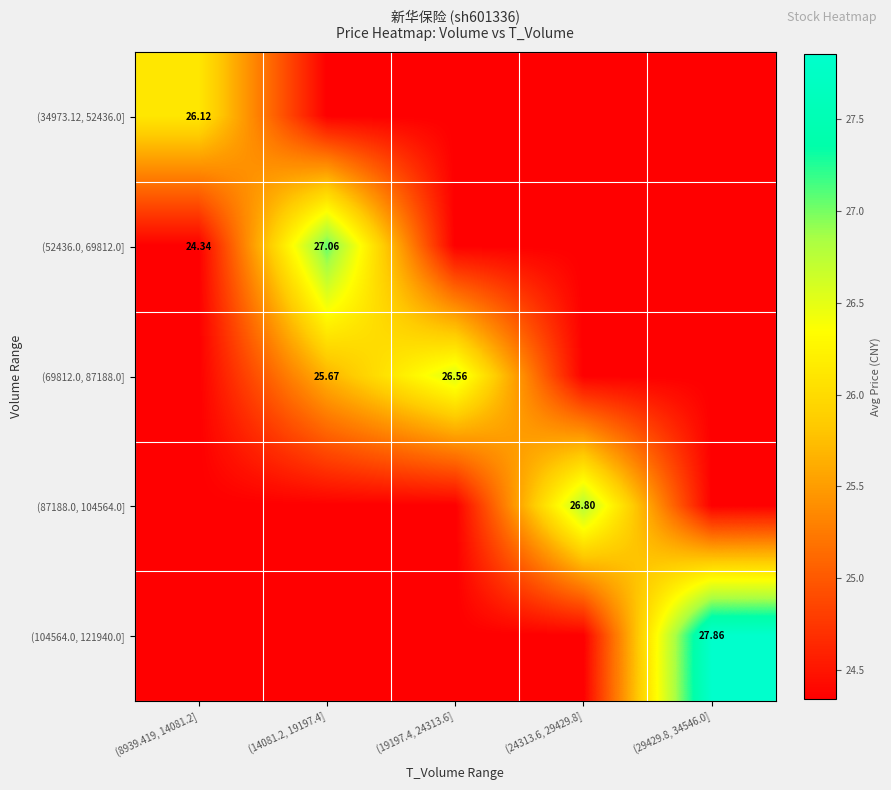

Is it true that (104564.0, 121940.0] equals 10.5 at (24313.6, 29429.8]?

False